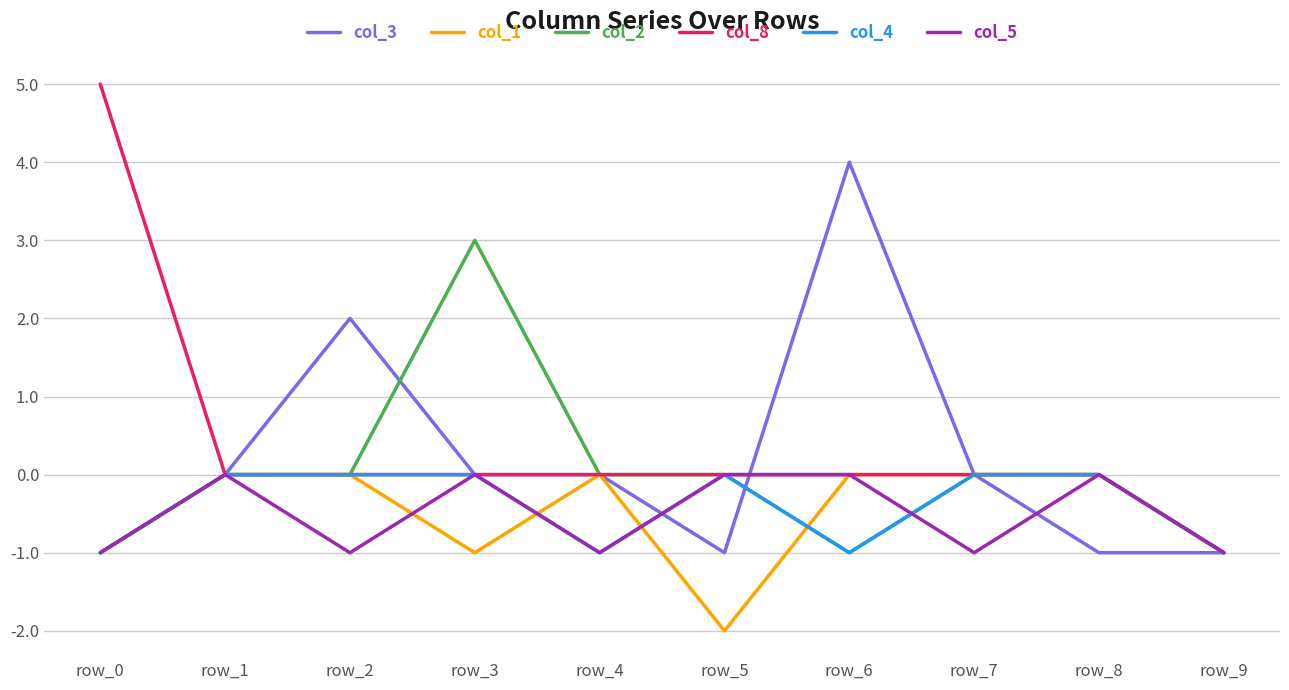

Which series changed the most between row_0 and row_8?

col_8